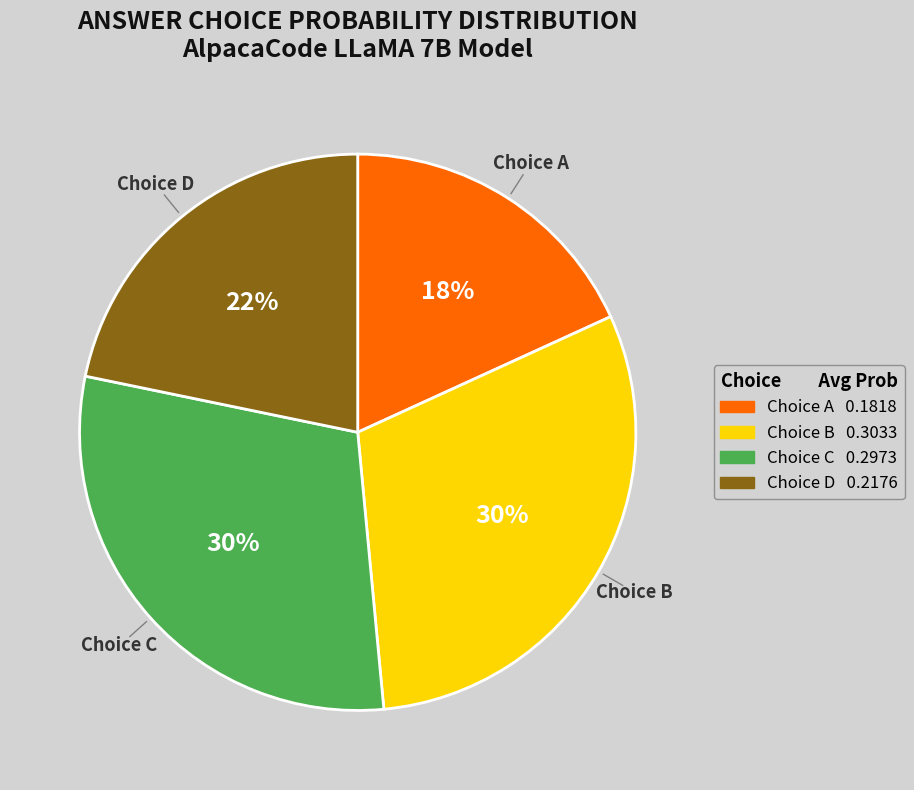

To the nearest percent, what is the average slice percentage?

25%